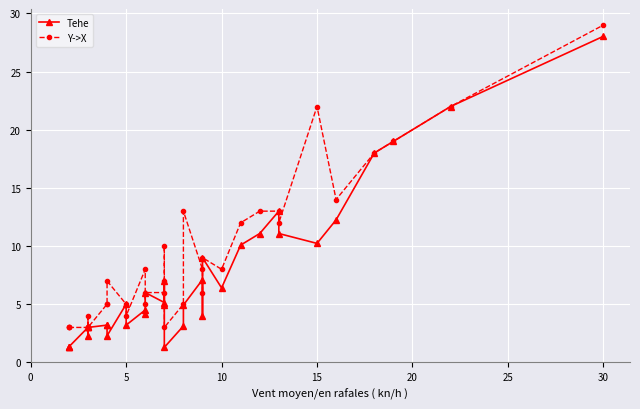

What is the lowest value of the Tehe series?

1.3